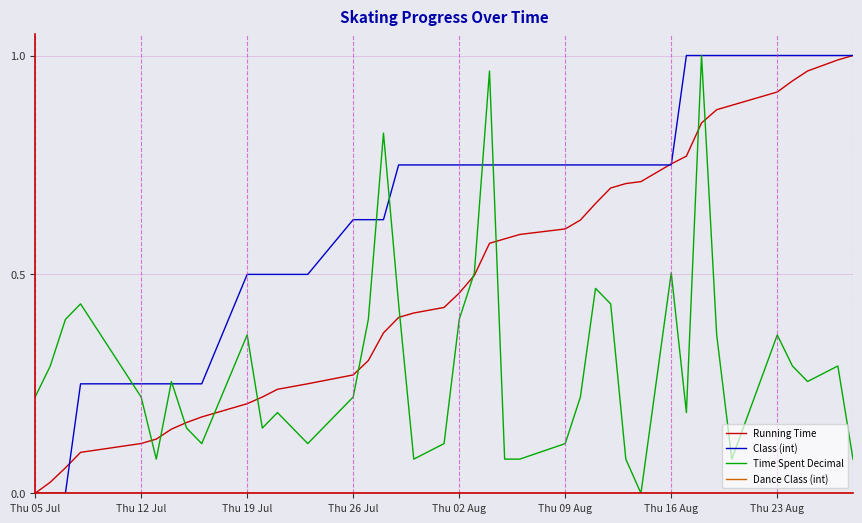

Which series has the largest total across all categories?

Class (int)